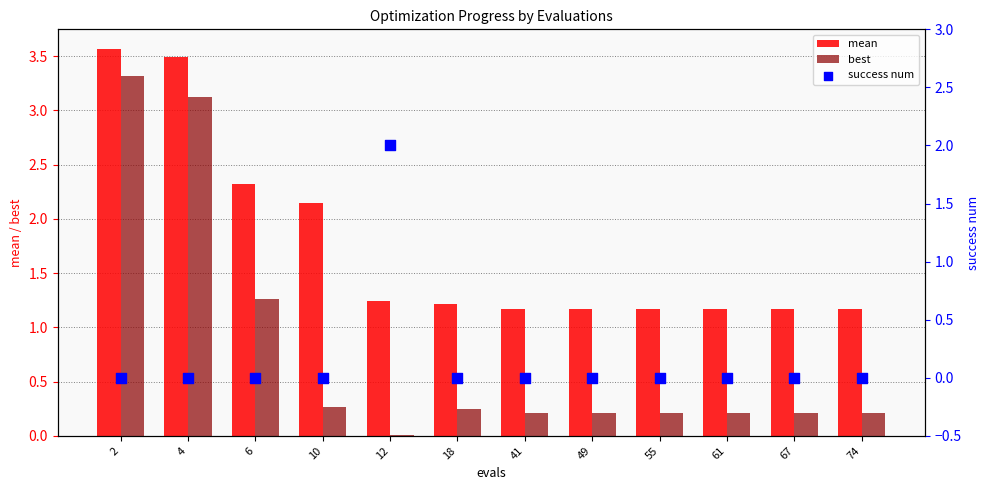

At how many categories does at least one series exceed 0?

12